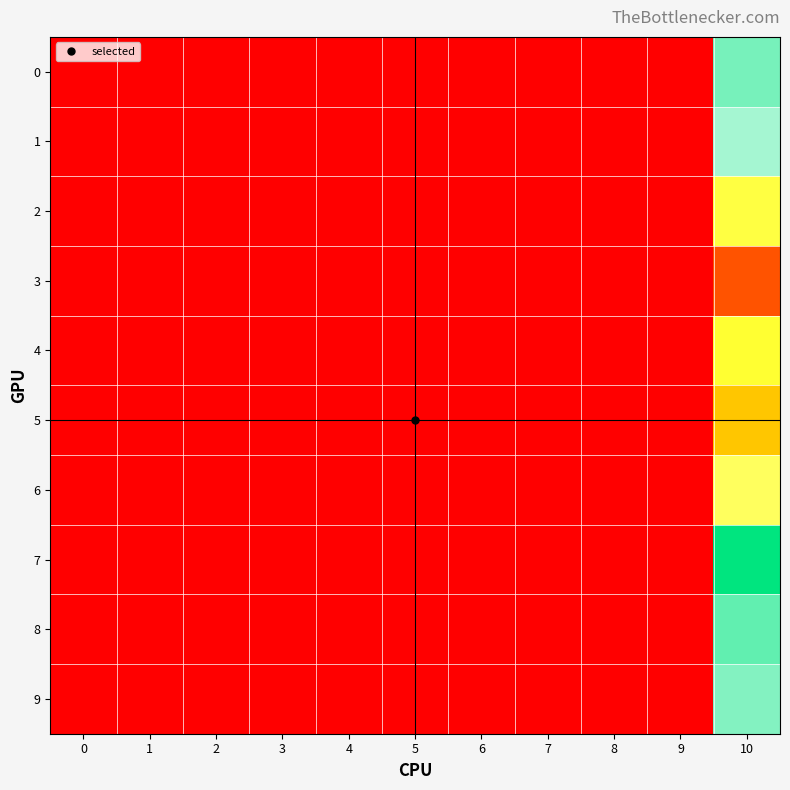

Which series has the largest total across all categories?

7